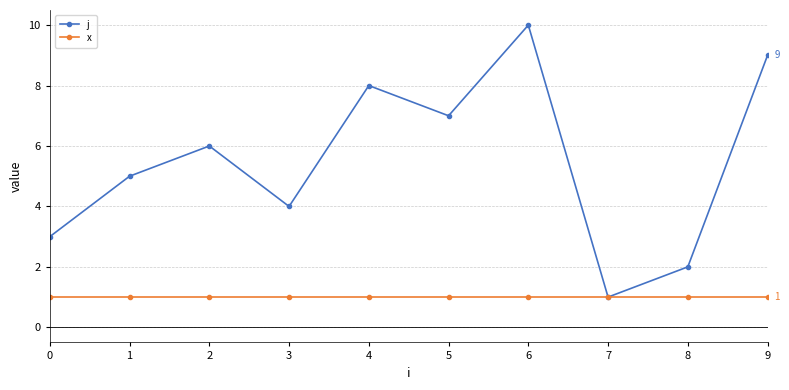

Reading right to left, what are all the values shown in this chart?

j: 9=9	8=2	7=1	6=10	5=7	4=8	3=4	2=6	1=5	0=3
x: 9=1	8=1	7=1	6=1	5=1	4=1	3=1	2=1	1=1	0=1